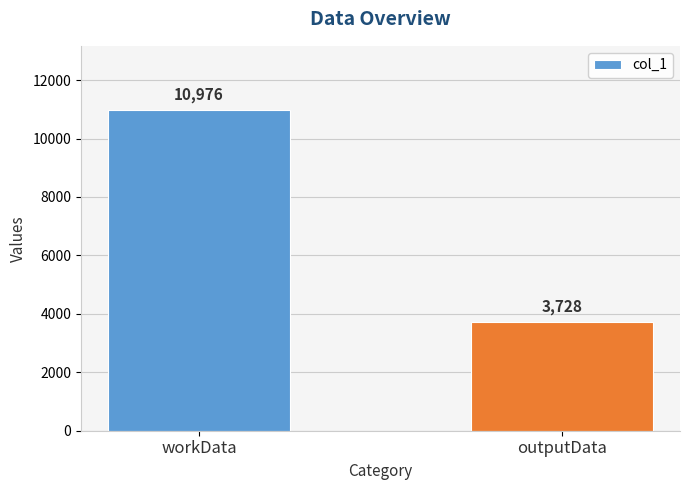

What is the sum of the values at workData and outputData?

14704